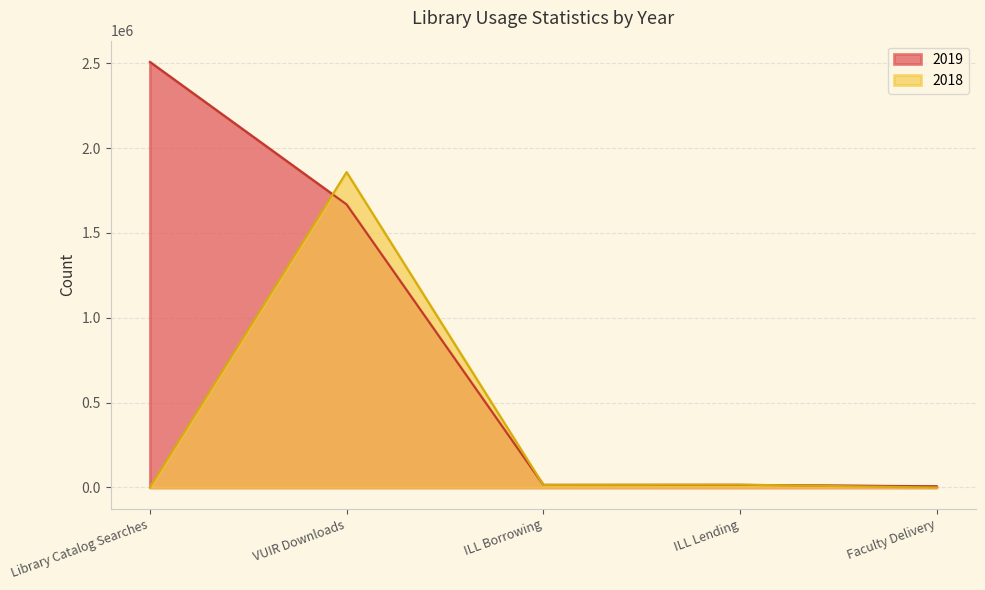

Reading left to right, extract all data points from this chart.

Library Catalog Searches=2507326	VUIR Downloads=1667795	ILL Borrowing=15606	ILL Lending=15549	Faculty Delivery=7383